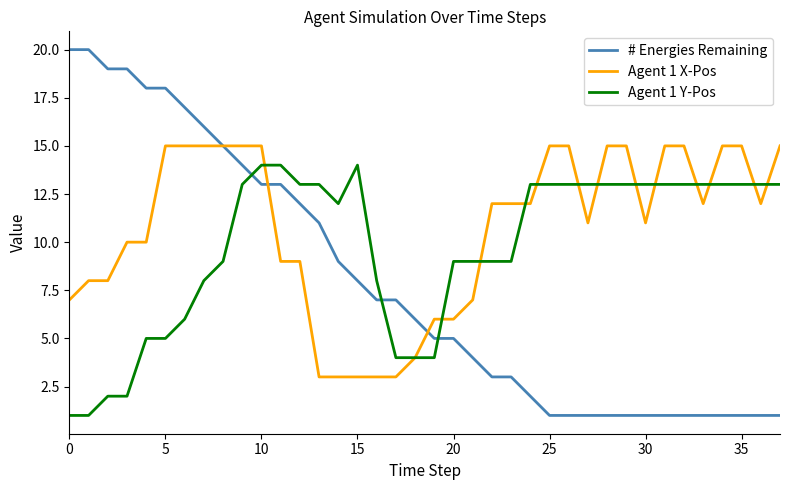

What is the difference between the maximum and minimum values in the Agent 1 X-Pos series?

12